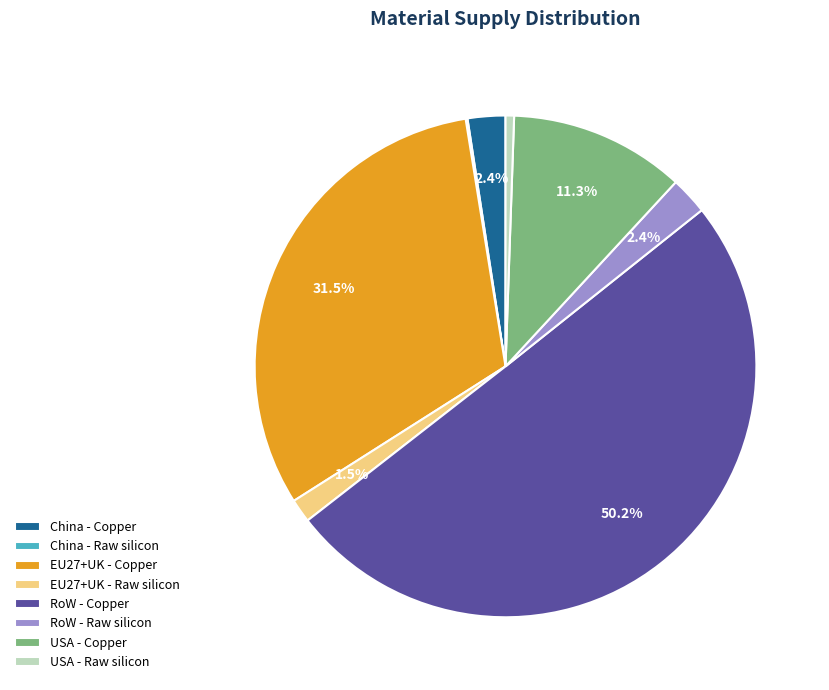

To the nearest percent, what is the average slice percentage?

12%